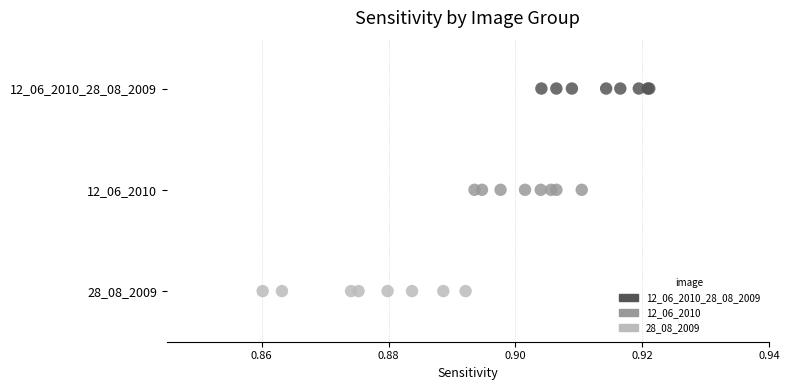

What are all the series names shown in the legend?

12_06_2010_28_08_2009, 12_06_2010, 28_08_2009